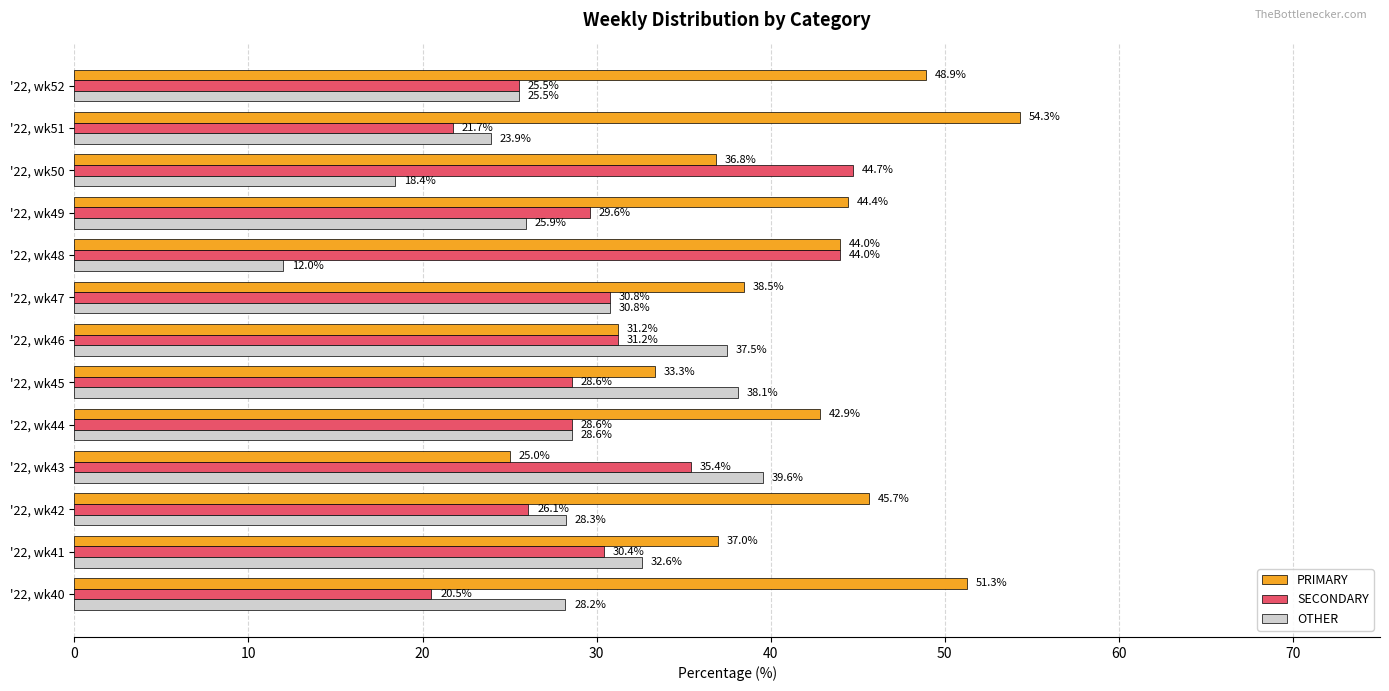

What is the total value across all series at '22, wk43?

100.0